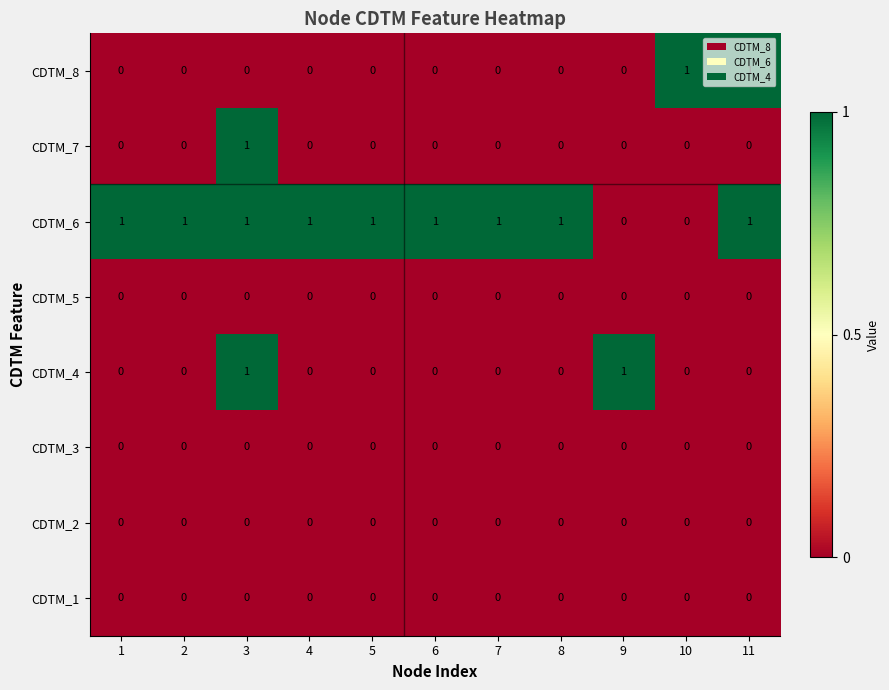

Count the number of data series in this chart.

8